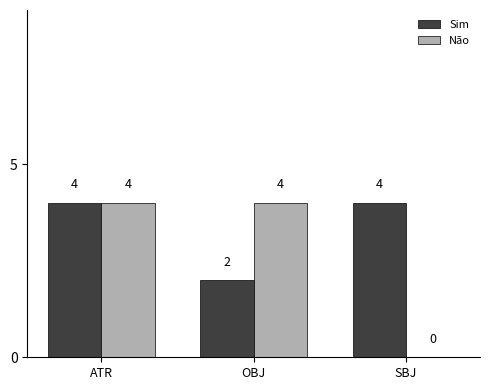

Is it true that Sim equals 1 at OBJ?

False